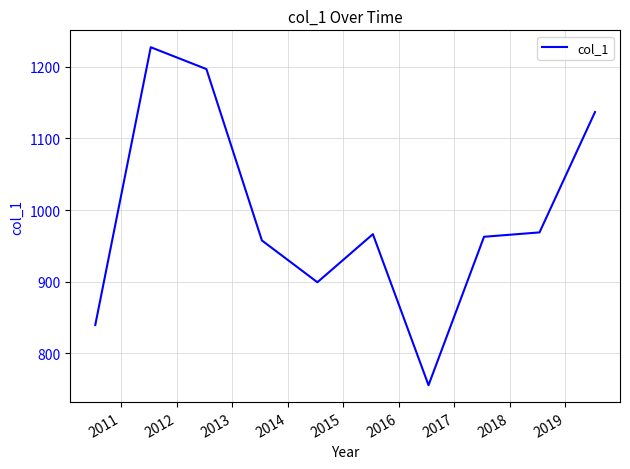

Does the chart display data point markers on the line(s)?

No